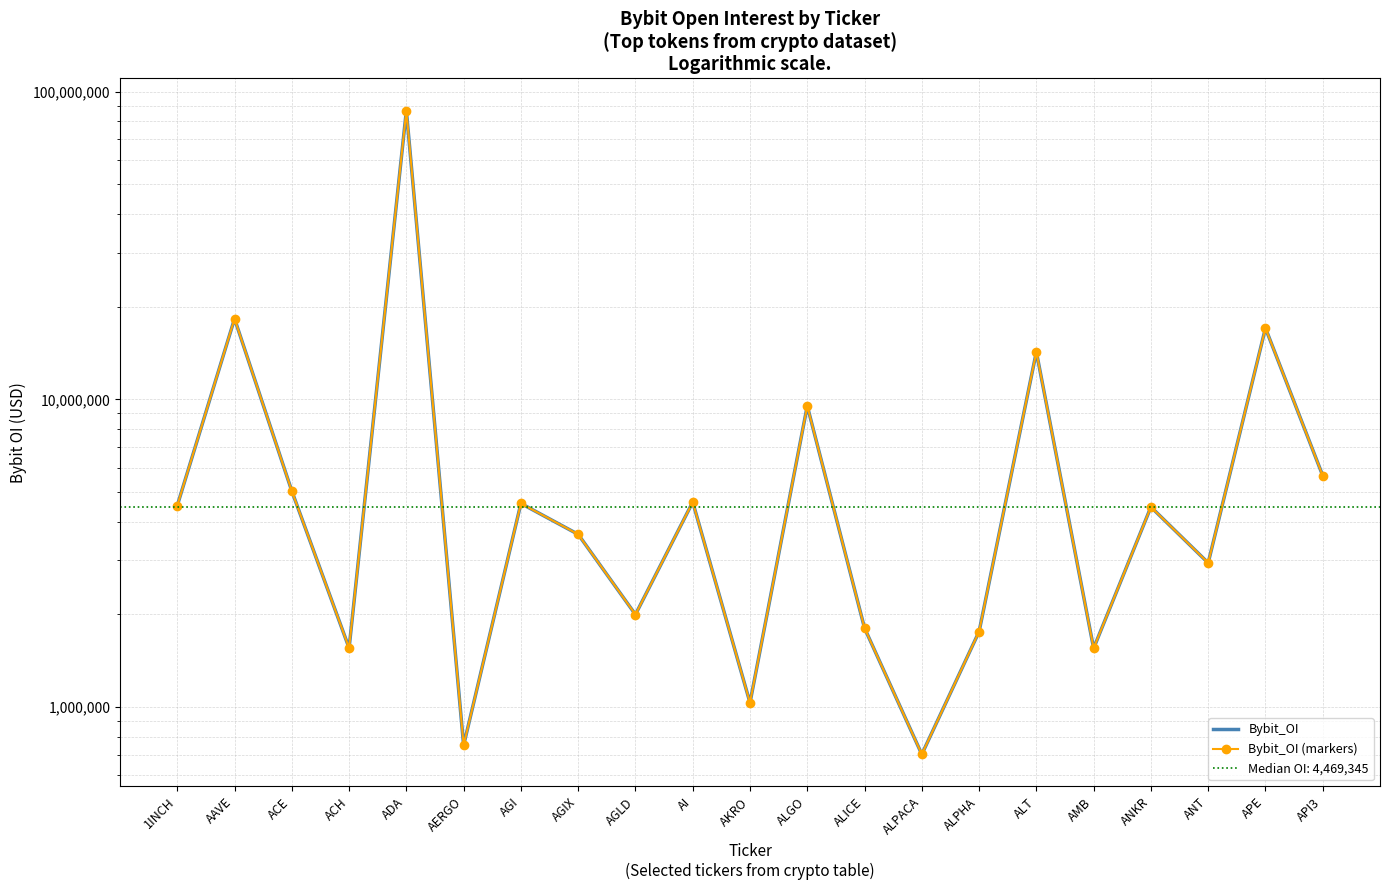

Reading right to left, transcribe all the data shown in this chart.

Bybit_OI: 5652538	17043073	2941049	4469345	1552750	14263268	1759216	702259	1805375	9519034	1033100	4635311	1999075	3641587	4589734	751558	86725460	1555321	5034884	18275550	4517708
Bybit_OI (markers): 5652538	17043073	2941049	4469345	1552750	14263268	1759216	702259	1805375	9519034	1033100	4635311	1999075	3641587	4589734	751558	86725460	1555321	5034884	18275550	4517708